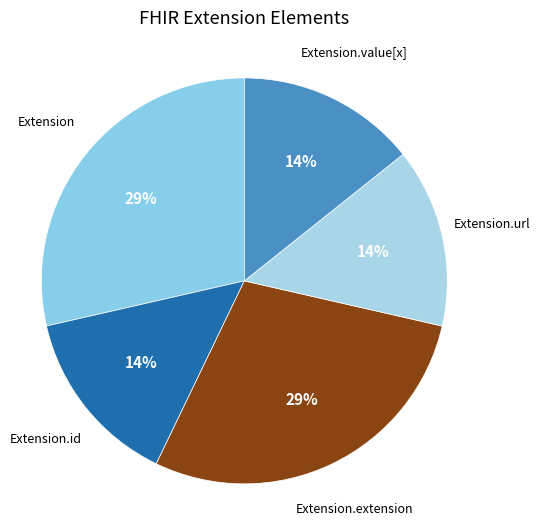

How many slices are in this pie chart?

5